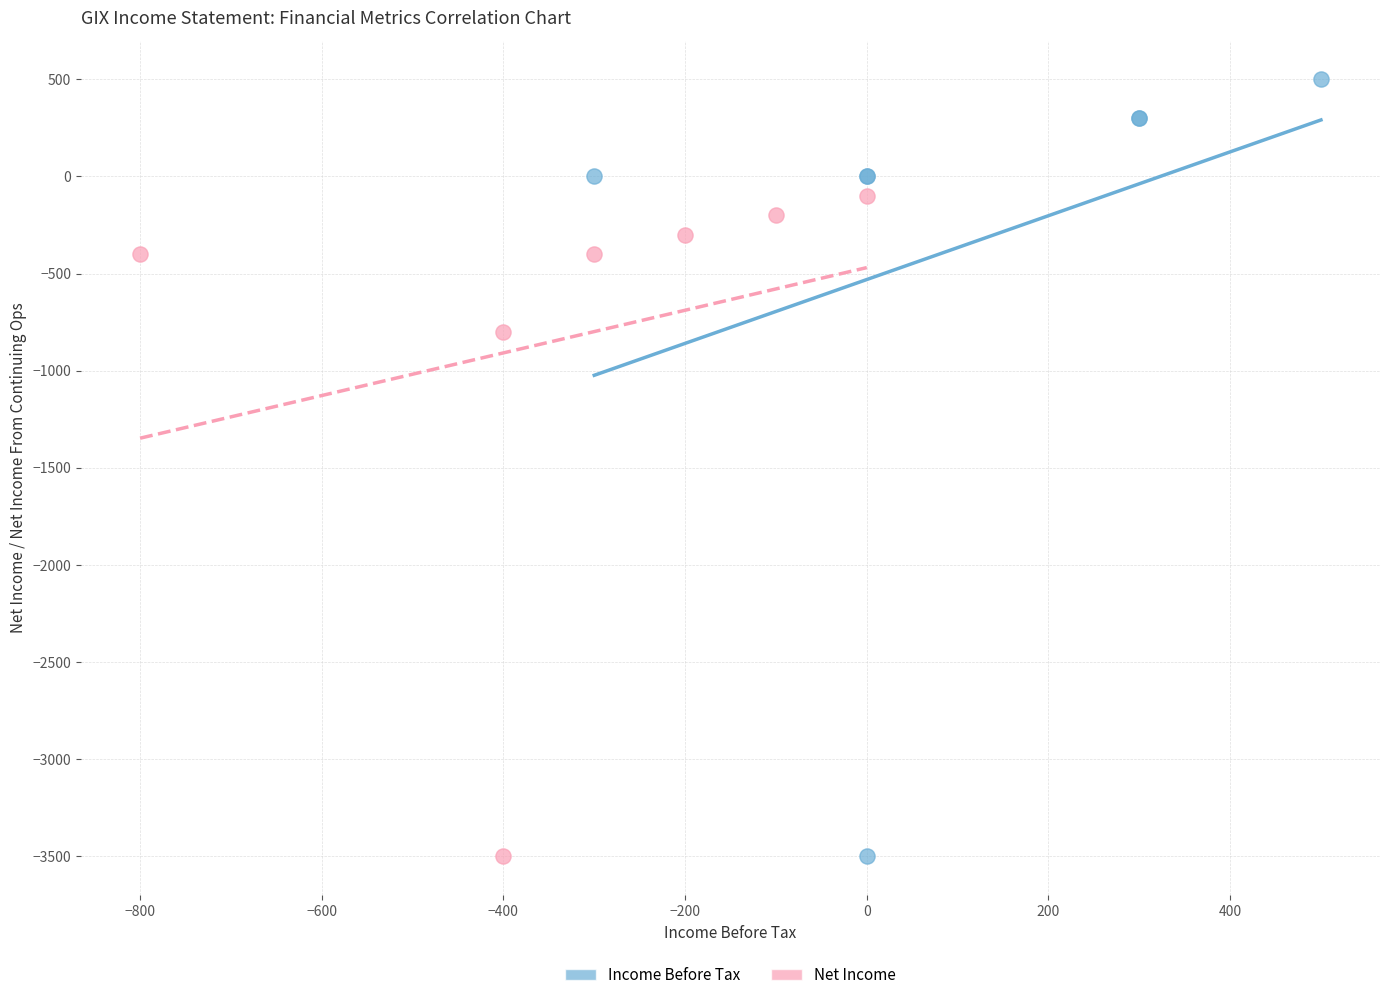

Which series has the largest Y range (max minus min)?

Income Before Tax